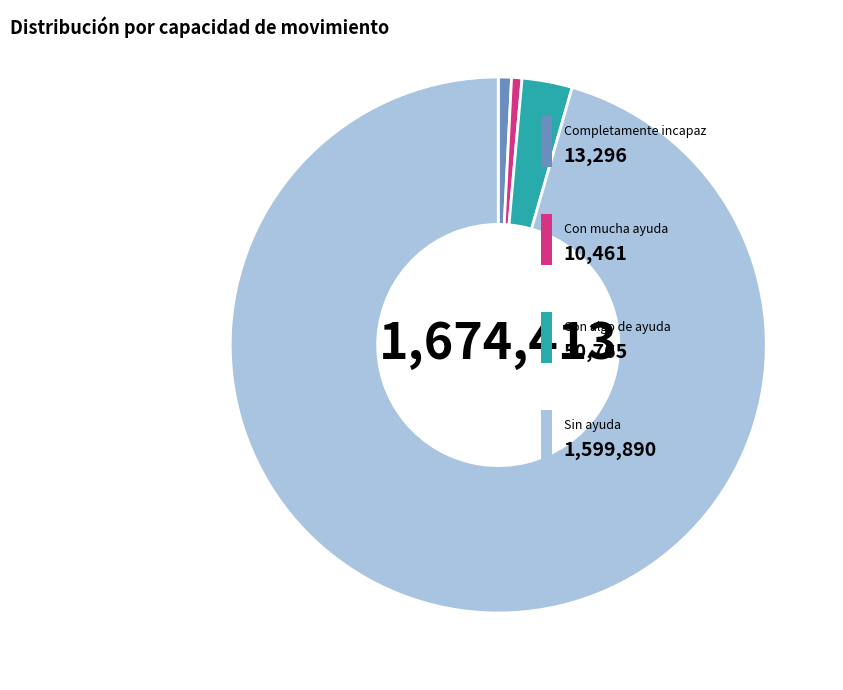

Is there a majority slice in this chart?

Yes